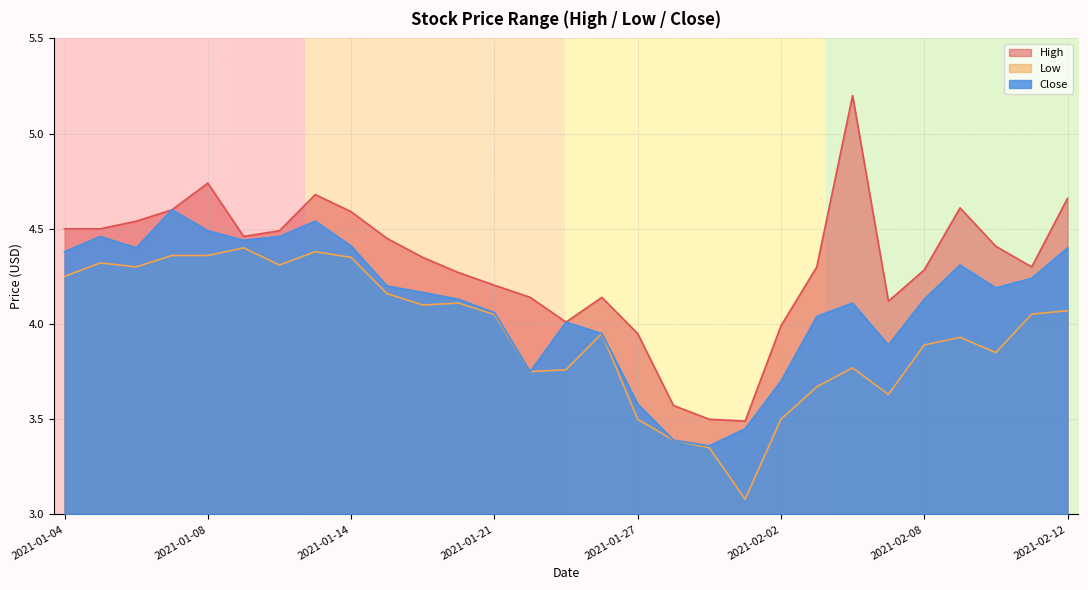

The value of High at 2021-01-13 is 3.2. True or false?

False